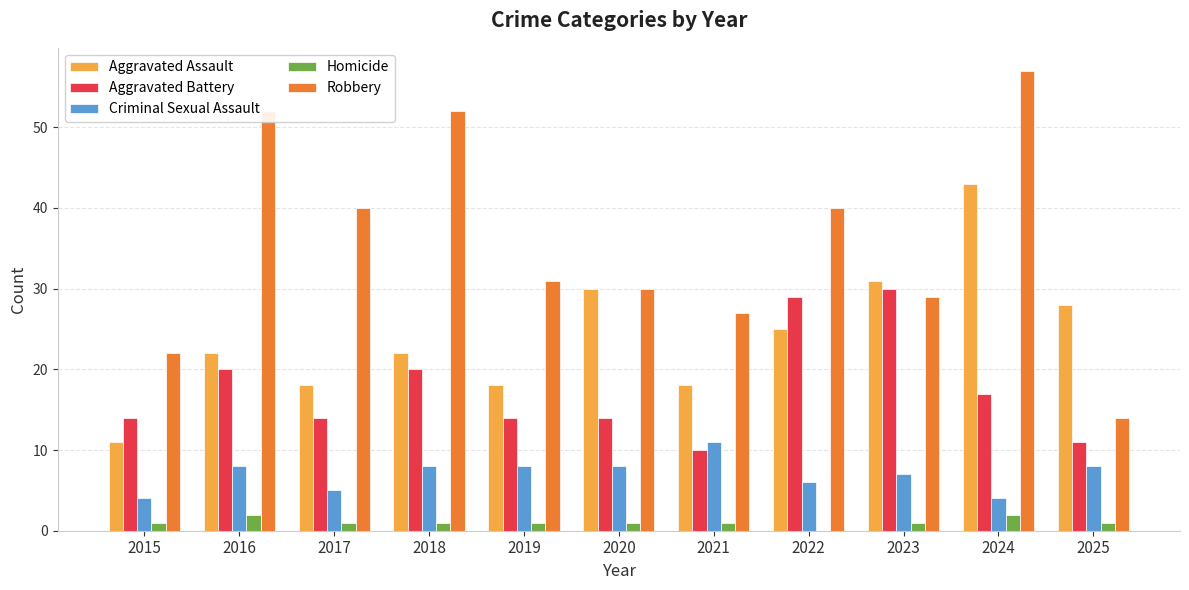

What are all the series names shown in the legend?

Aggravated Assault, Aggravated Battery, Criminal Sexual Assault, Homicide, Robbery